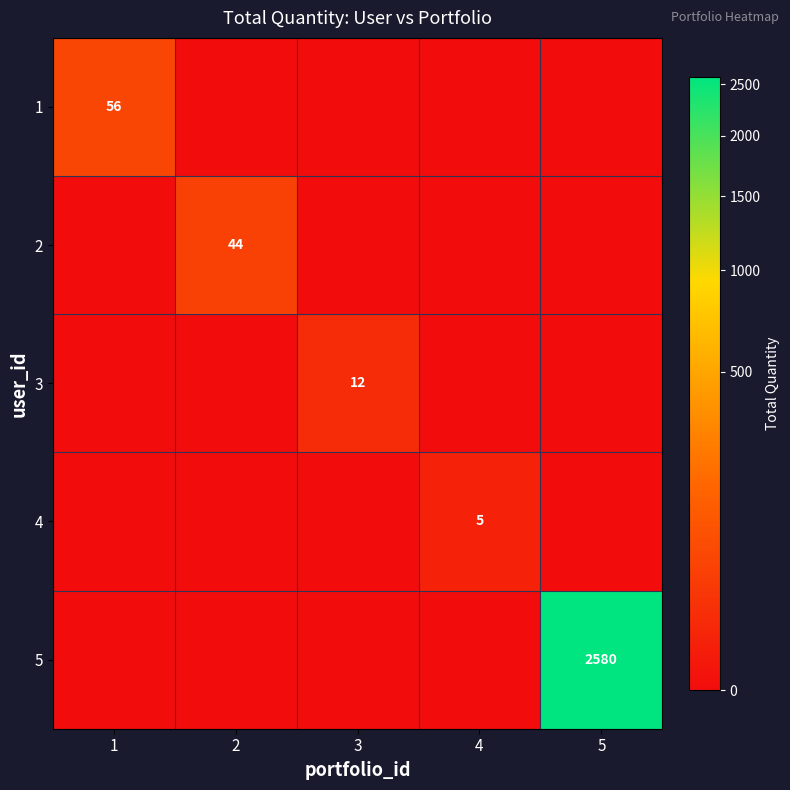

How many distinct data groups are displayed?

5